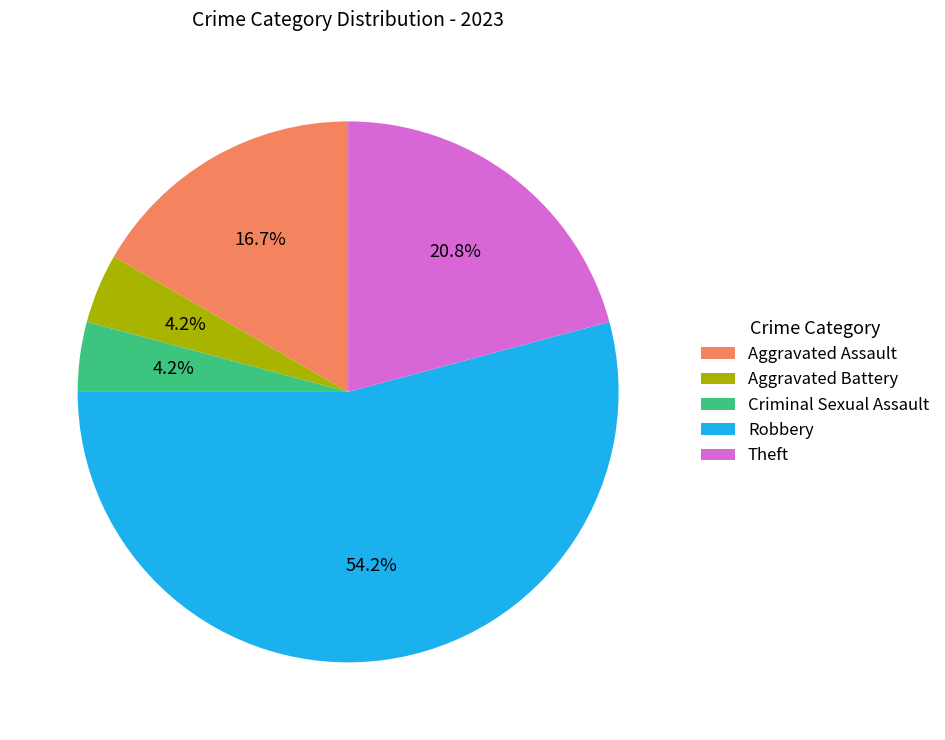

What percentage do Aggravated Battery and Robbery together represent?

58.3%